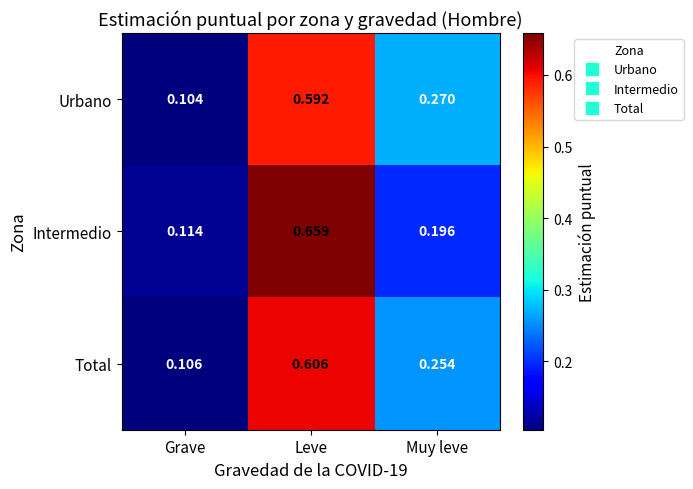

Which series has the largest total across all categories?

Intermedio